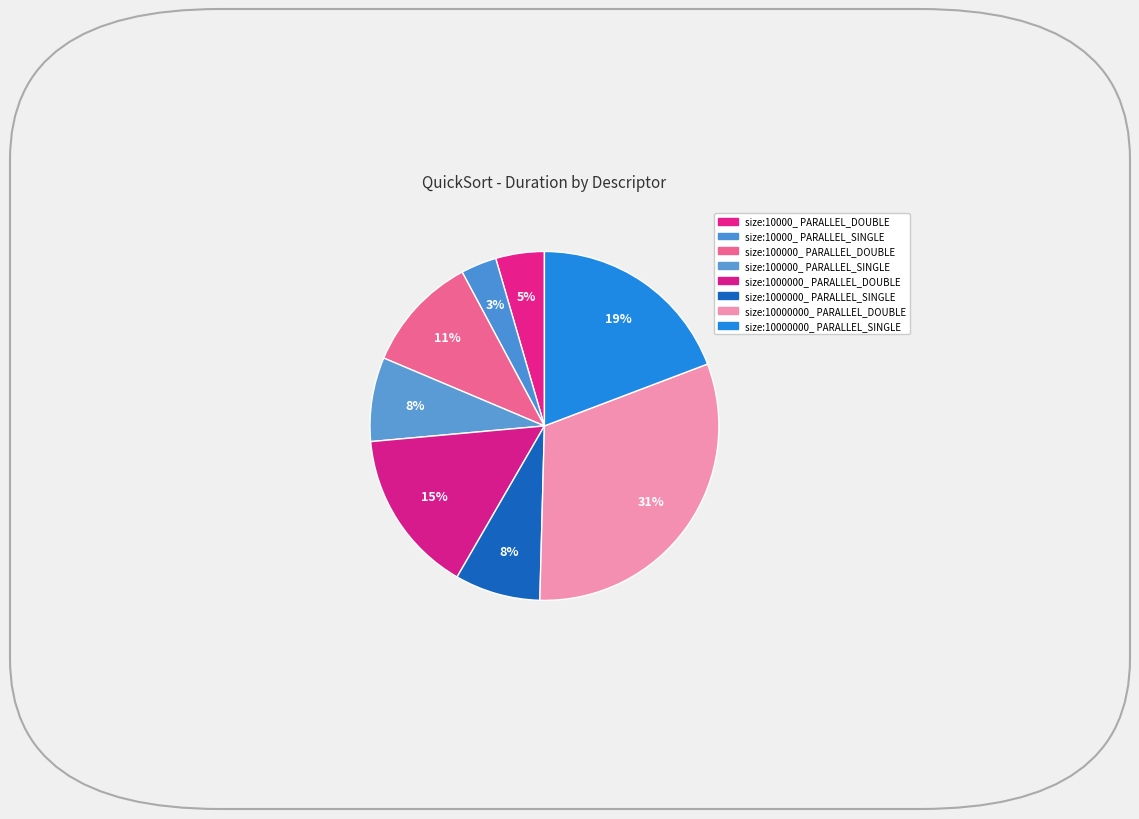

How many slices are in this pie chart?

8